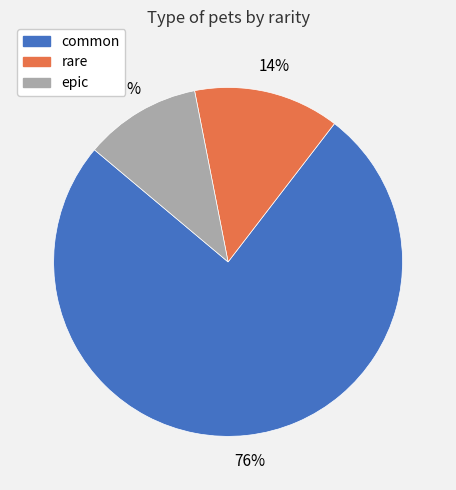

To the nearest percent, what is the average slice percentage?

33%